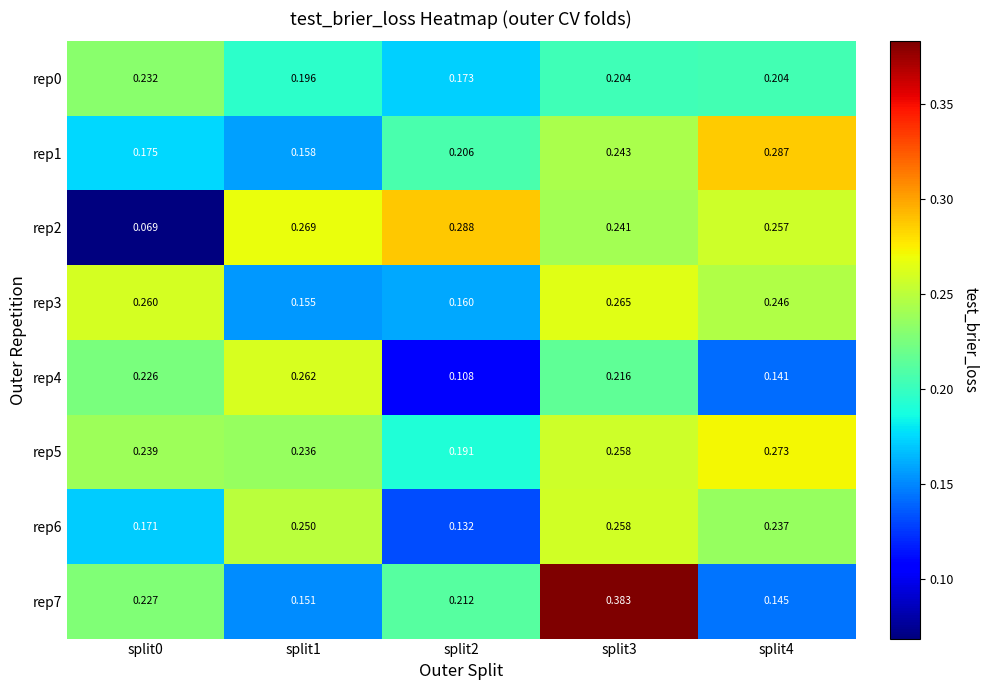

Is the value of rep0 at split0 greater than the value of rep6 at split4?

No